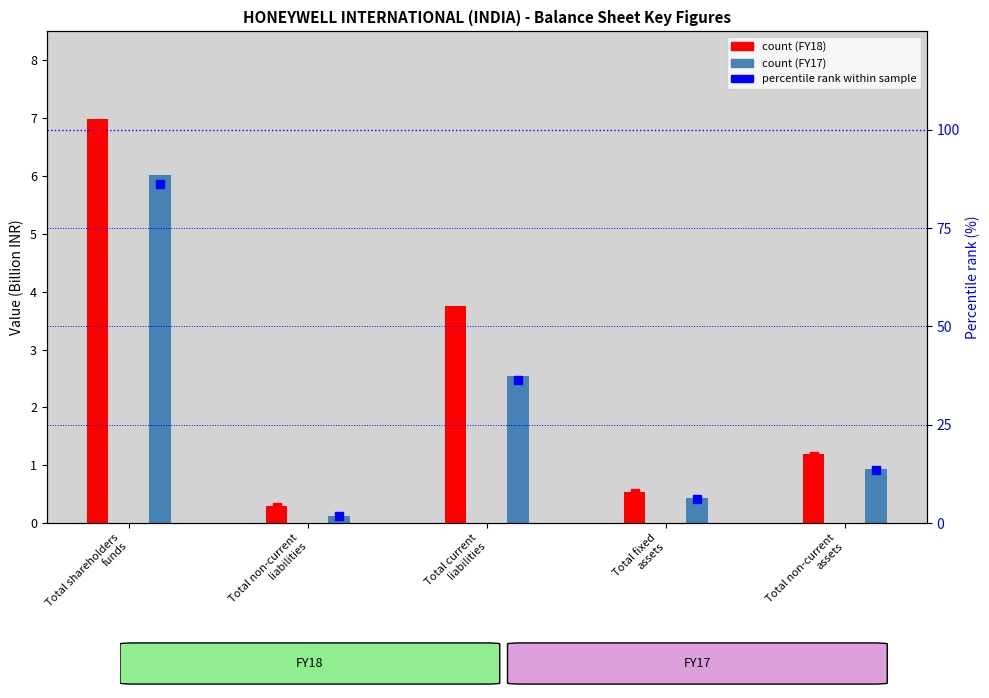

At how many categories does at least one series exceed 79?

1